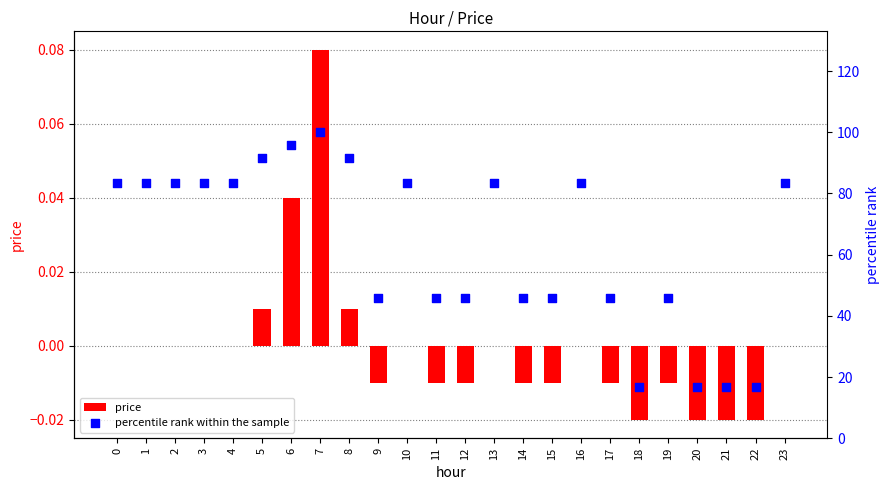

At how many categories does at least one series exceed 82?

13